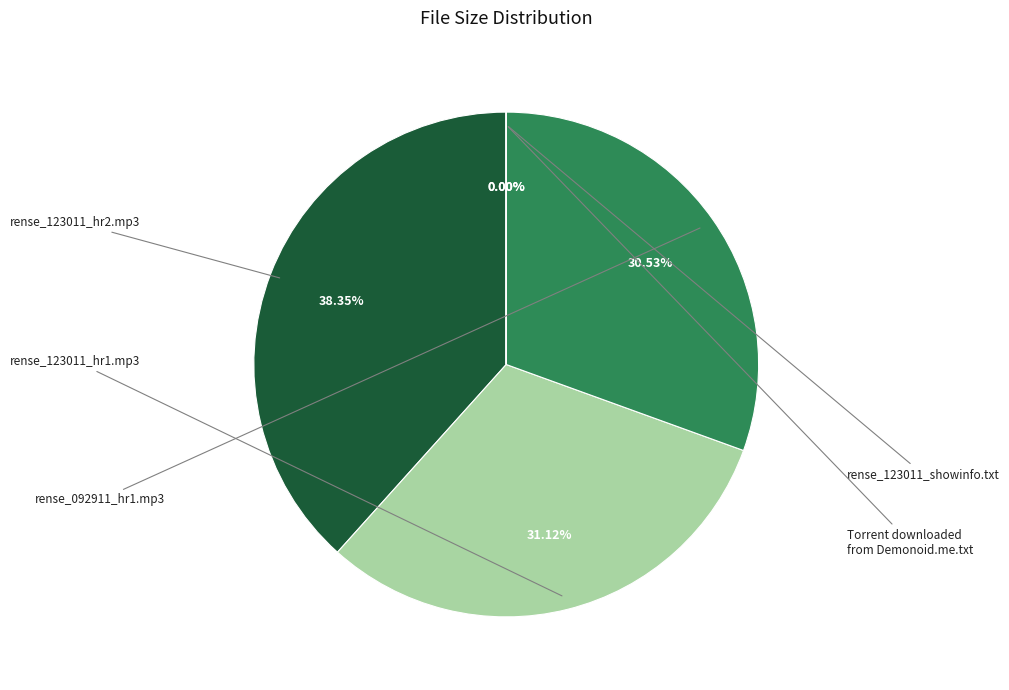

Does any single category account for the majority?

No